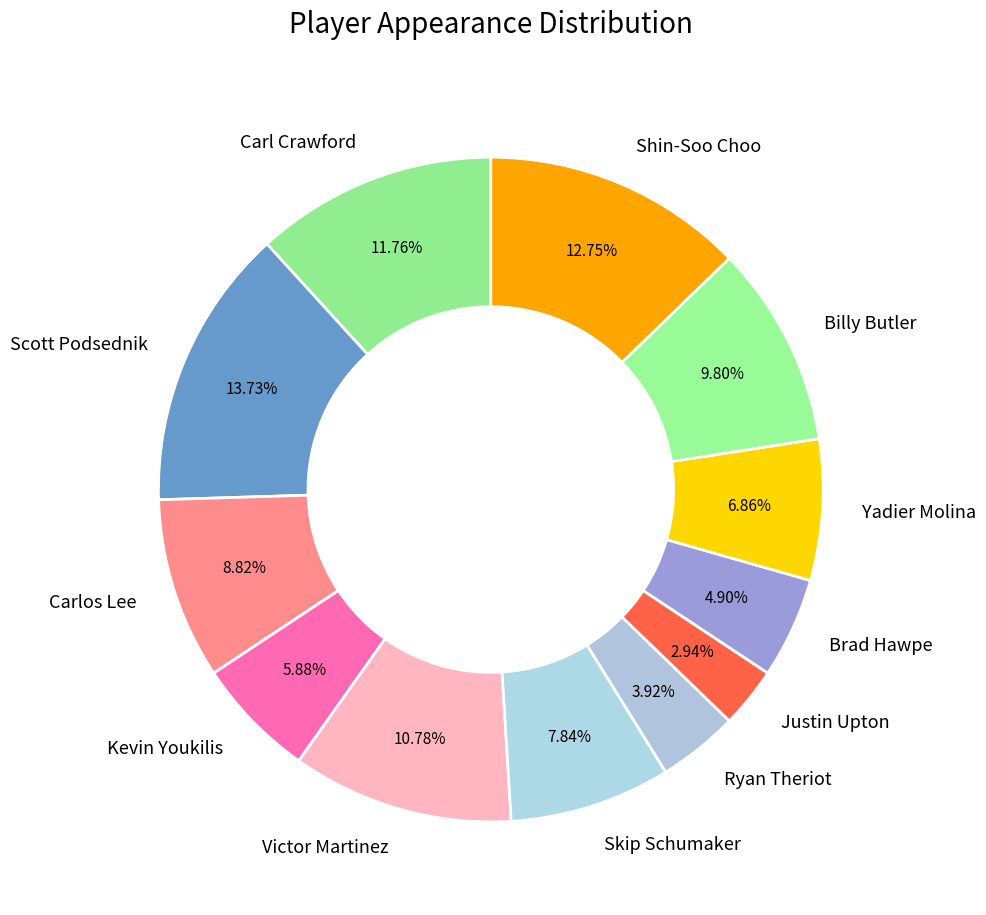

To the nearest percent, what is the difference between the largest and smallest slice percentages?

11%